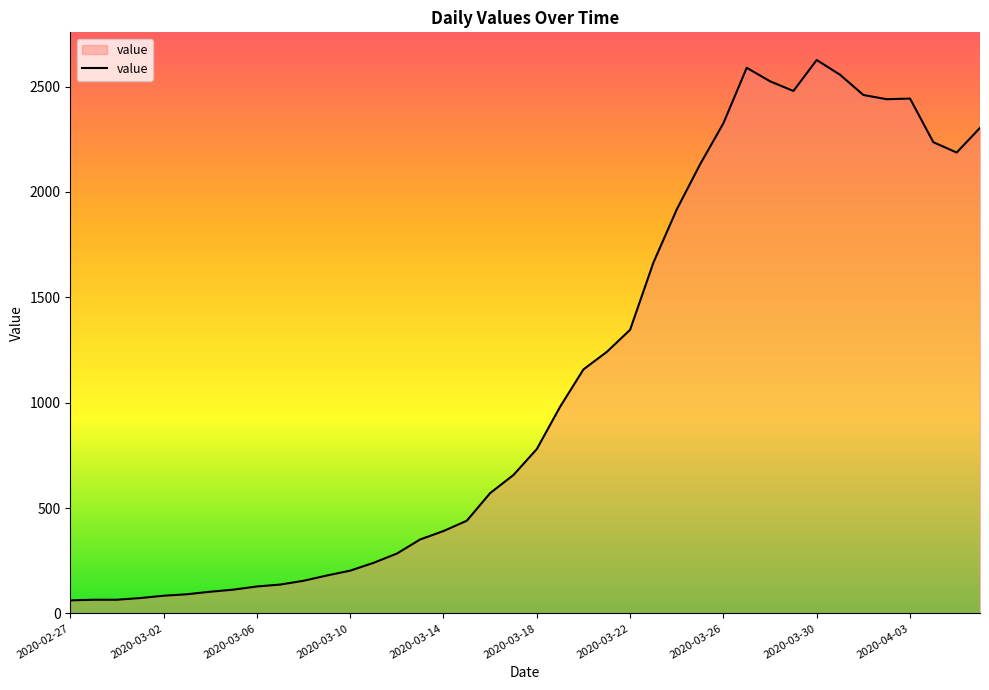

What is the minimum value shown in the chart?

62